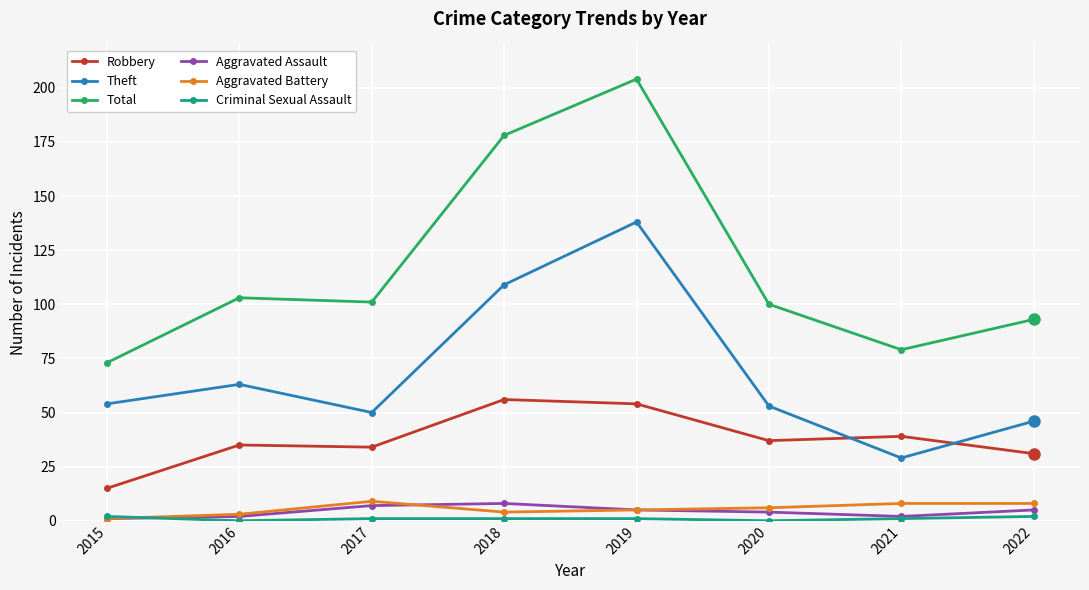

True or false: Aggravated Battery has more than 0 interior local peaks.

True